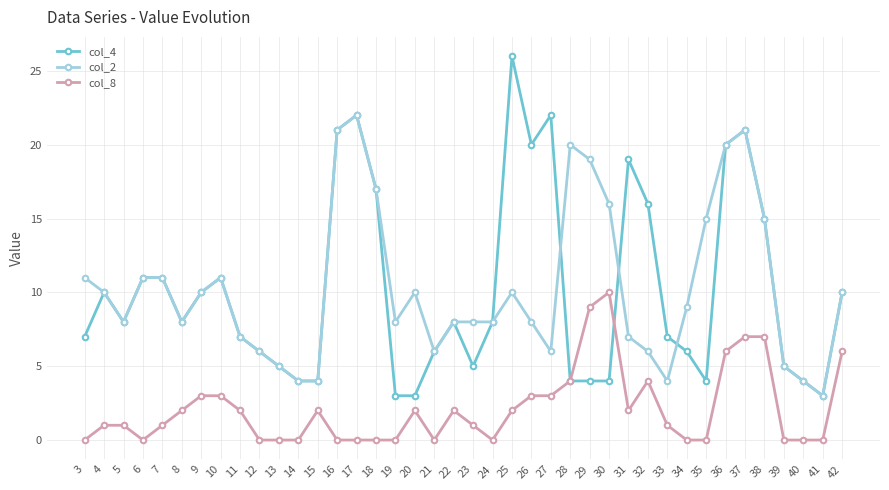

What value does the col_2 series have at 37, to the nearest 5?

20